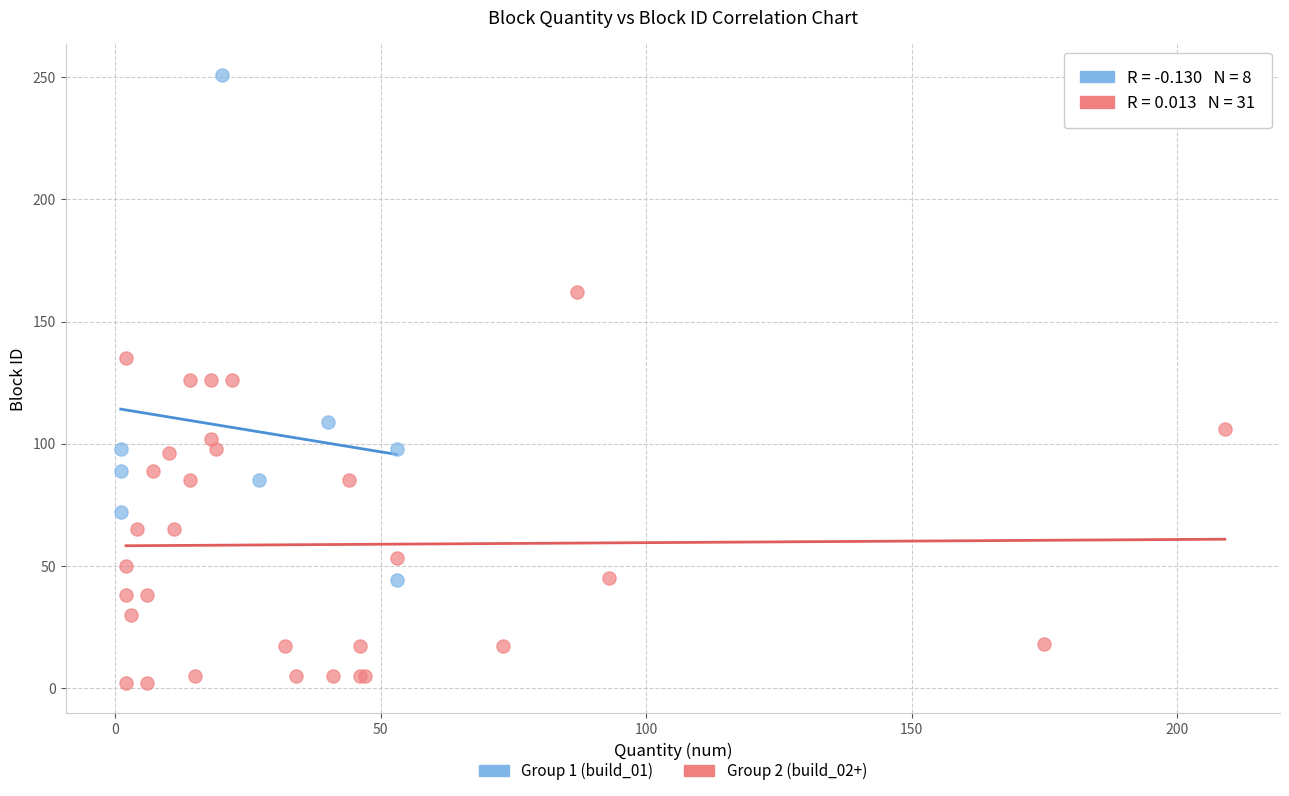

Which series has the largest Y range (max minus min)?

Group 1 (build_01)